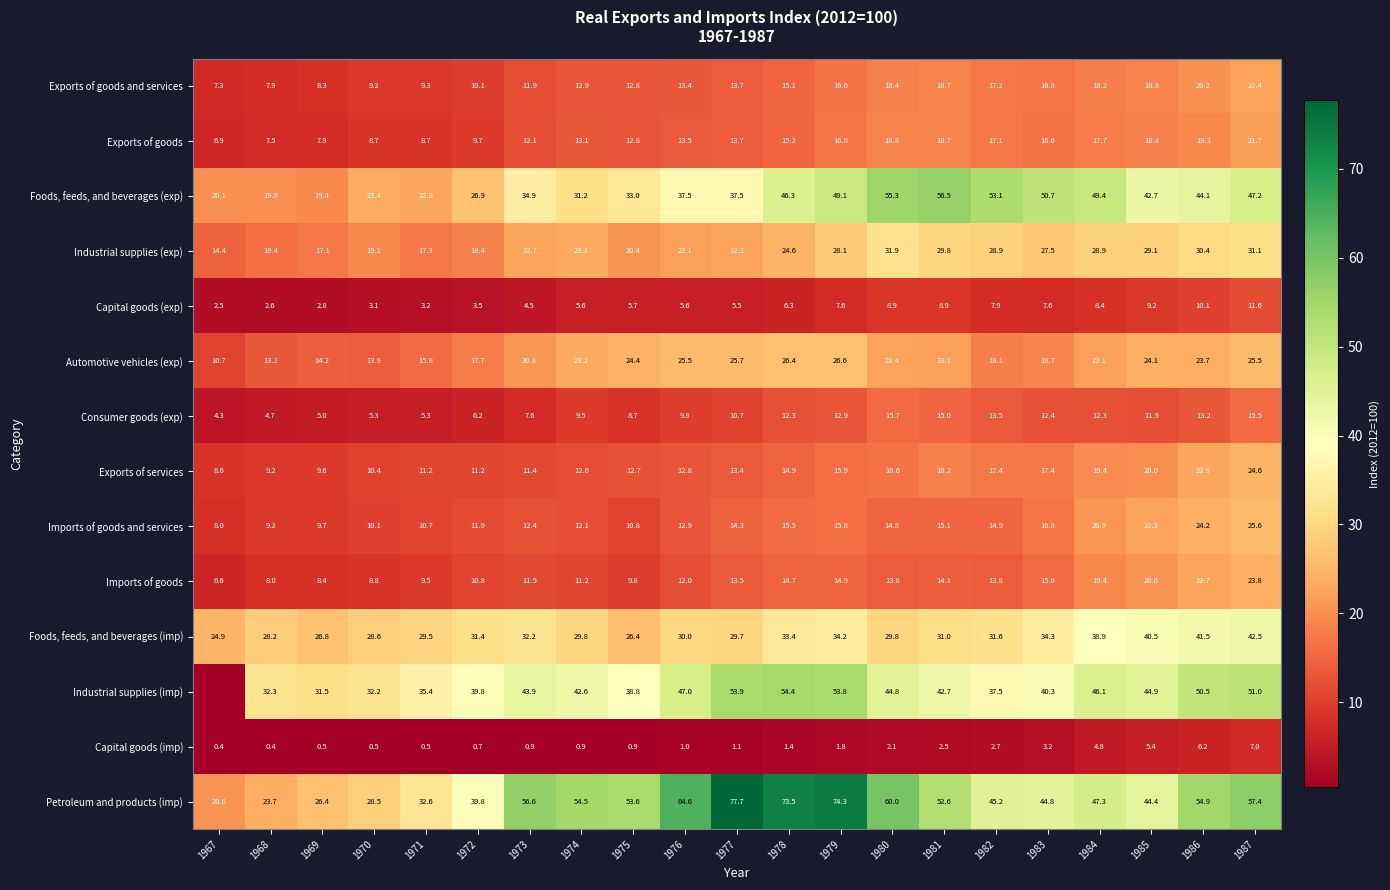

What is the approximate value of Imports of goods at 1970?

8.8